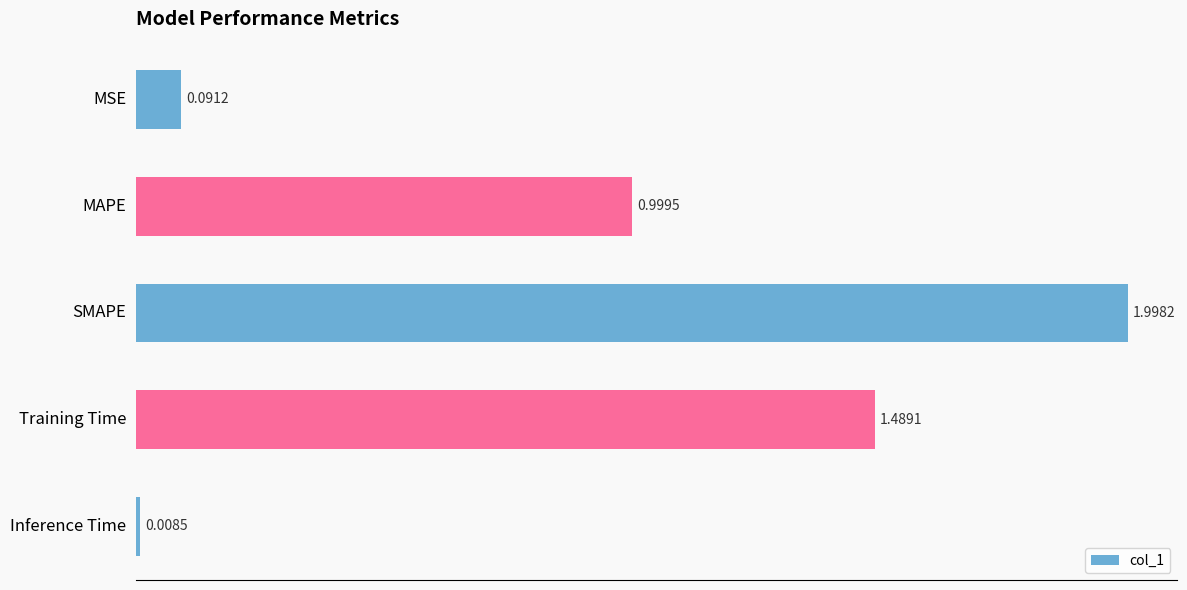

What is the difference between the maximum and second lowest values?

1.9